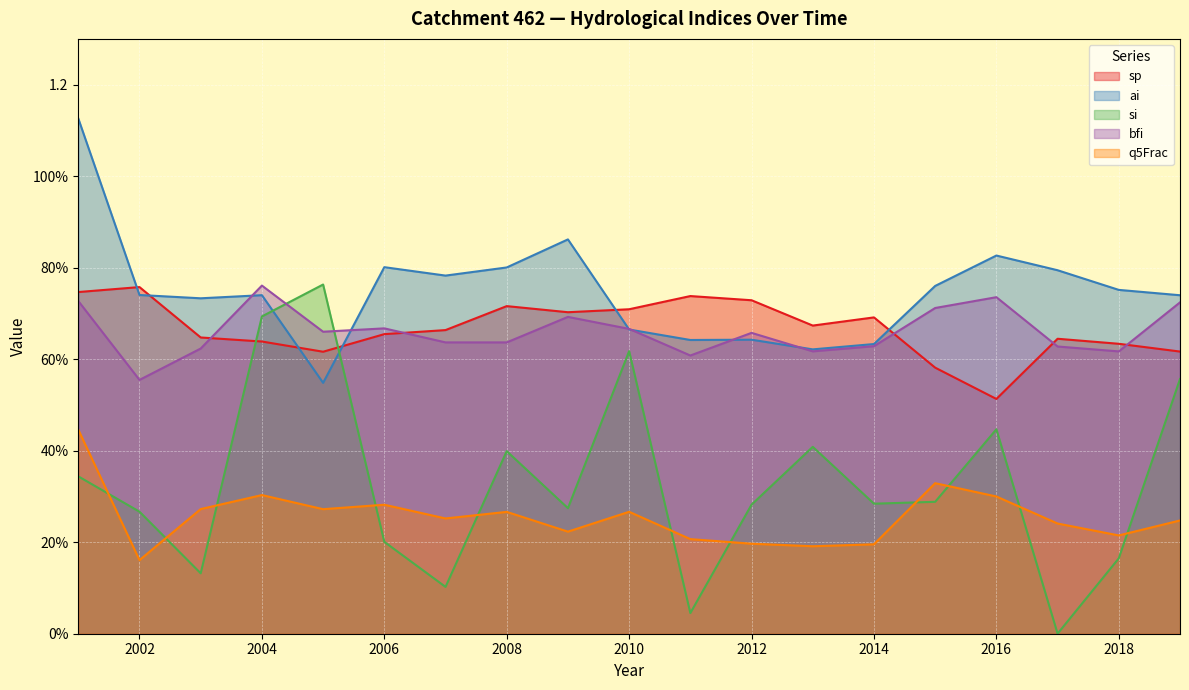

True or false: ai has a value of 0.8 at 2006.

True